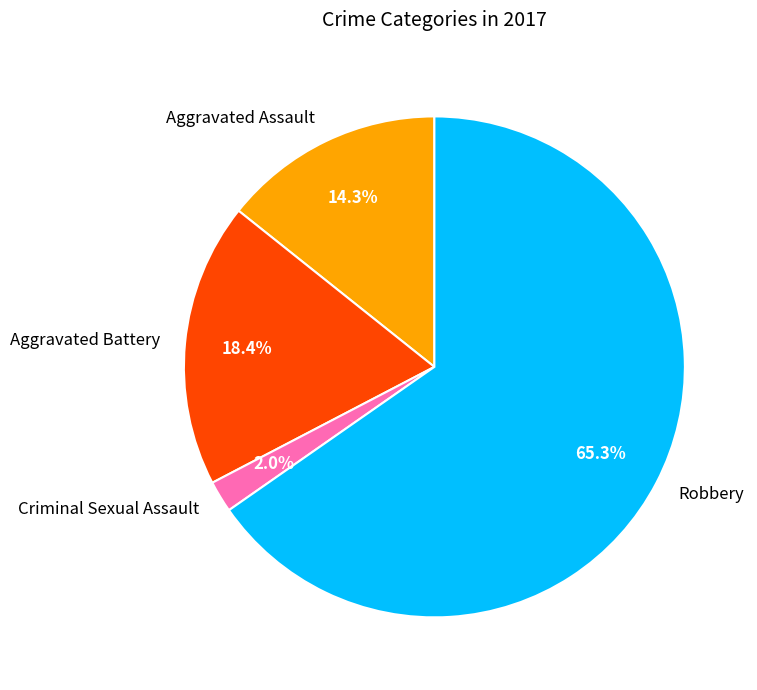

How many slices are in this pie chart?

4